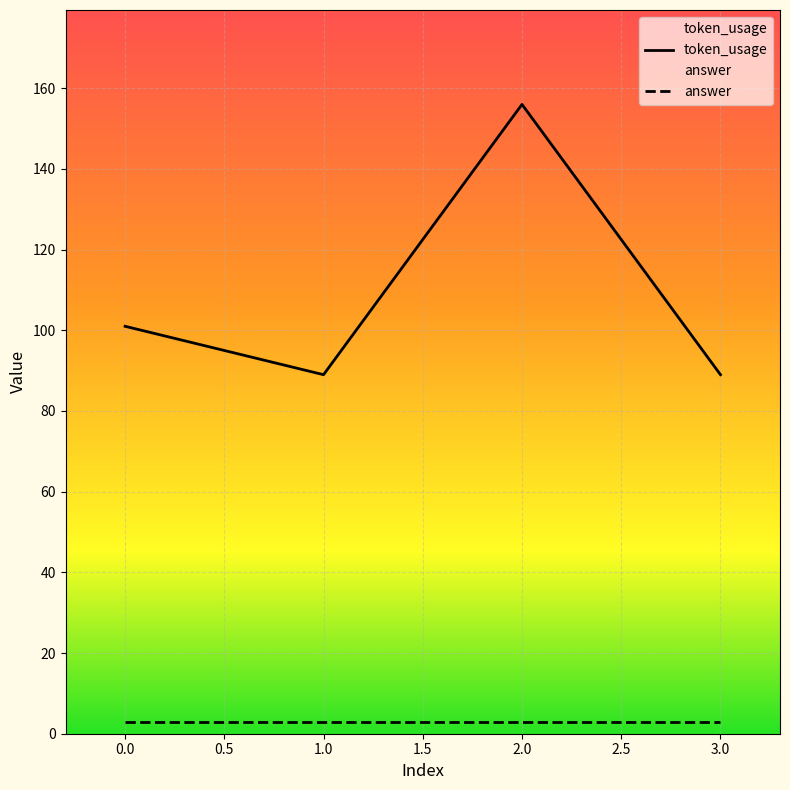

What is the highest value of the token_usage series?

156